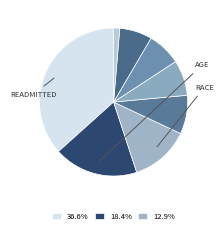

How many slices are in this pie chart?

8